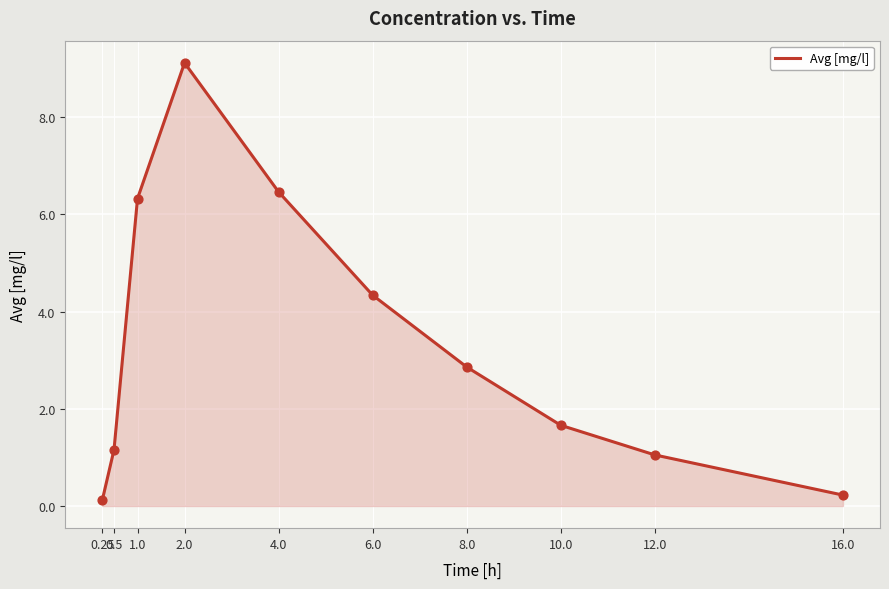

Which has a higher value, 1.0 or 8.0?

1.0